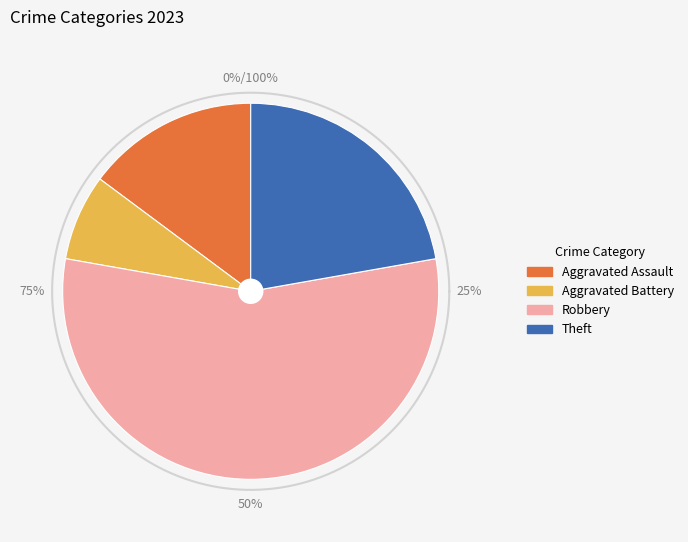

Do Aggravated Assault and Criminal Sexual Assault together represent more than half of the pie?

No